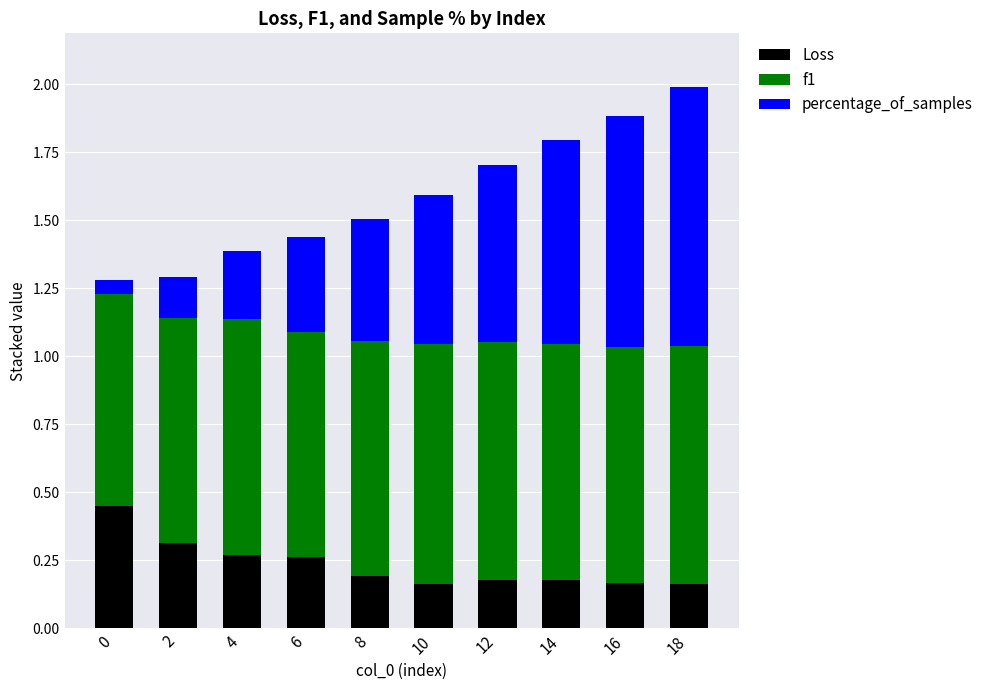

Is it true that Loss equals 0.2 at 16?

True